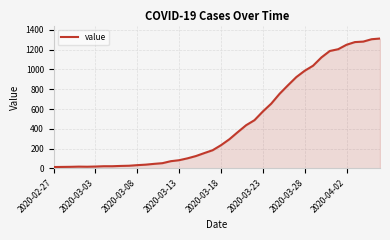

What is the greatest value displayed?

1313